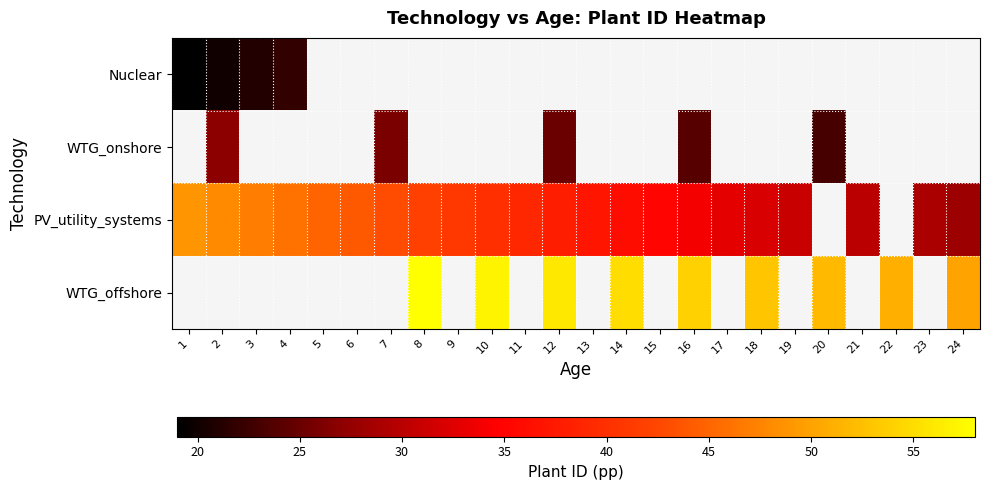

What is the minimum value shown in the chart?

19.0